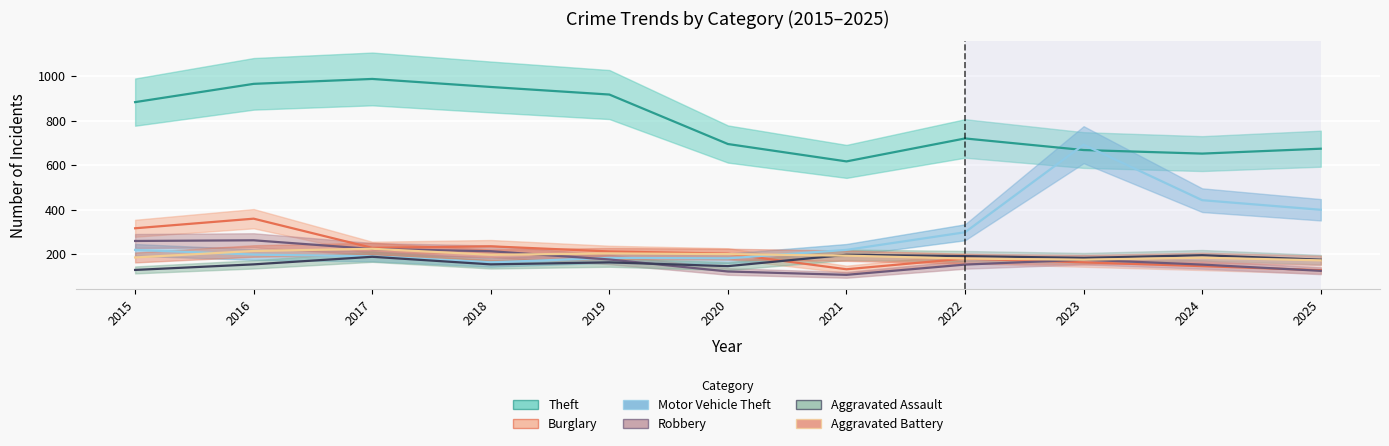

True or false: Aggravated Assault has more than 1 points higher than both neighbors.

True